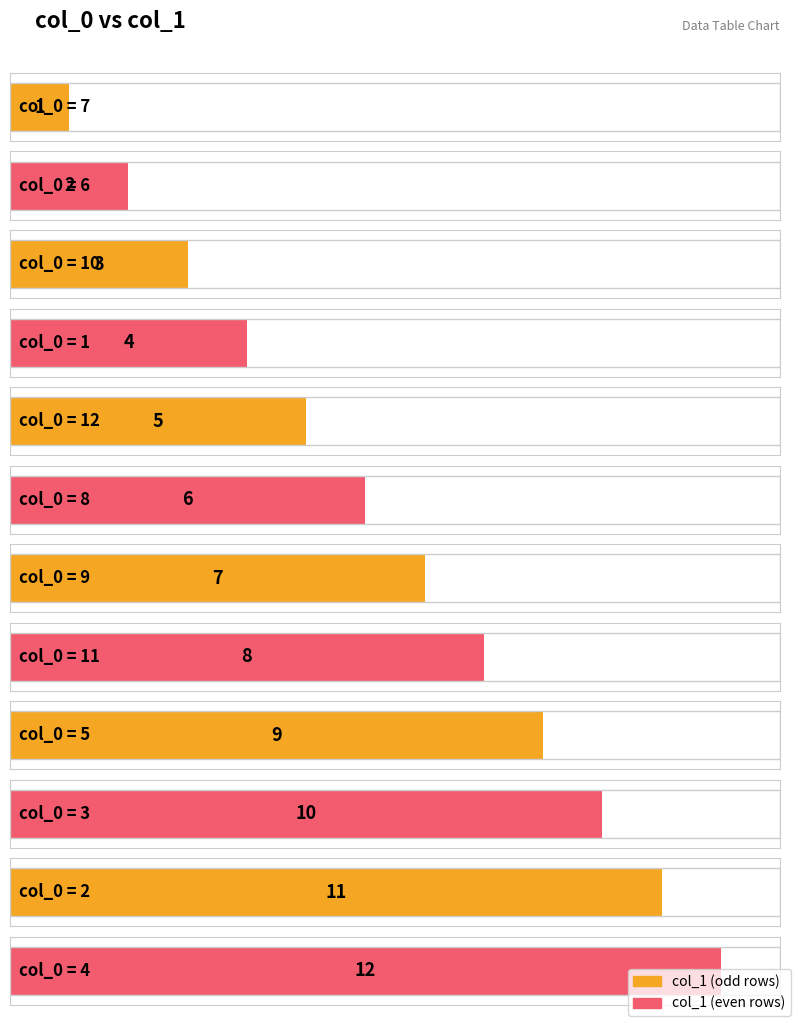

Reading left to right, extract all data points from this chart.

7=1	6=2	10=3	1=4	12=5	8=6	9=7	11=8	5=9	3=10	2=11	4=12